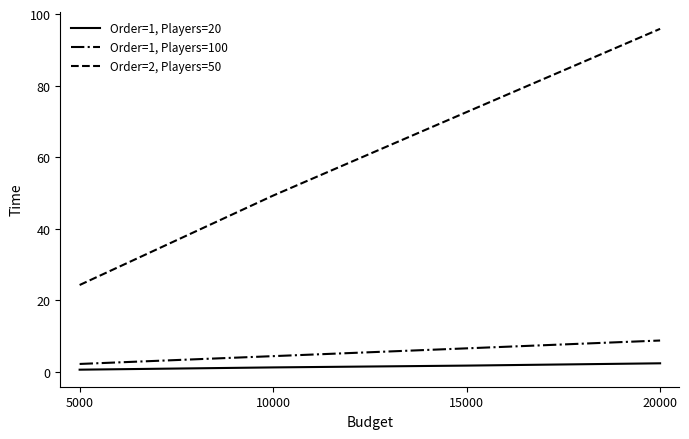

Which series has the widest spread of values?

Order=2, Players=50